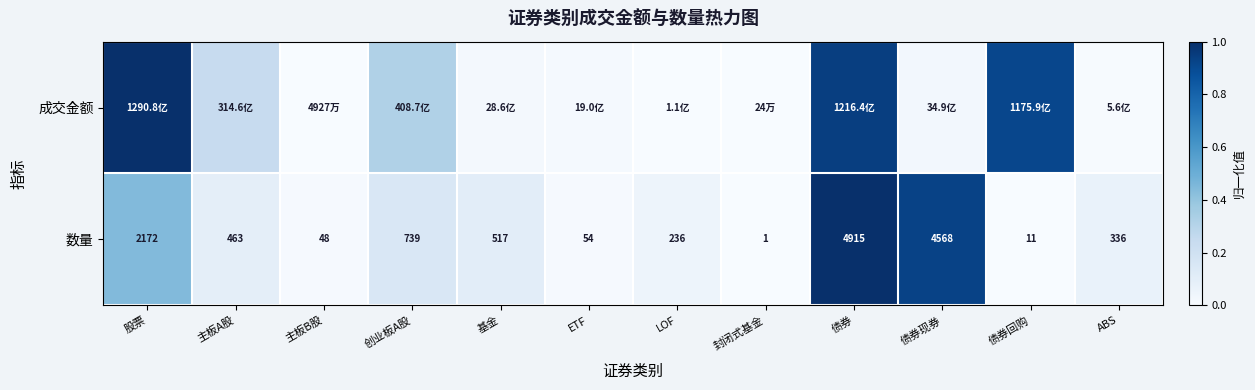

List the labels in order of 数量 value, smallest first.

封闭式基金, 债券回购, 主板B股, ETF, LOF, ABS, 主板A股, 基金, 创业板A股, 股票, 债券现券, 债券